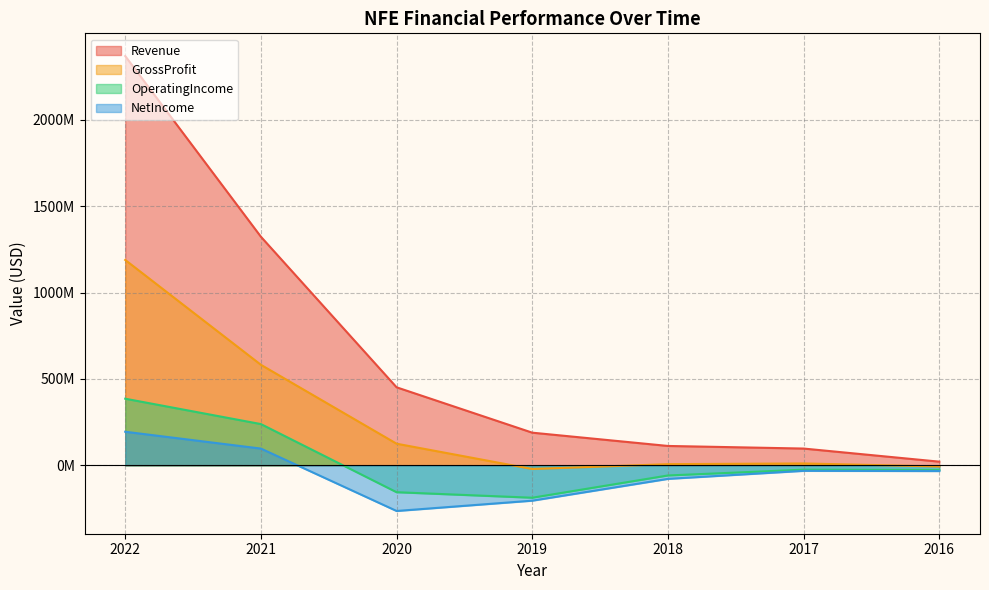

What is the maximum value shown in the chart?

2368272000